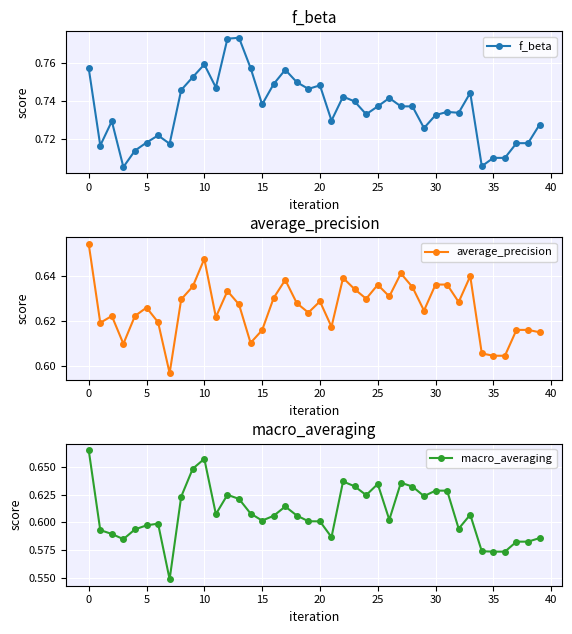

True or false: f_beta has a value of 1.3 at 25.

False